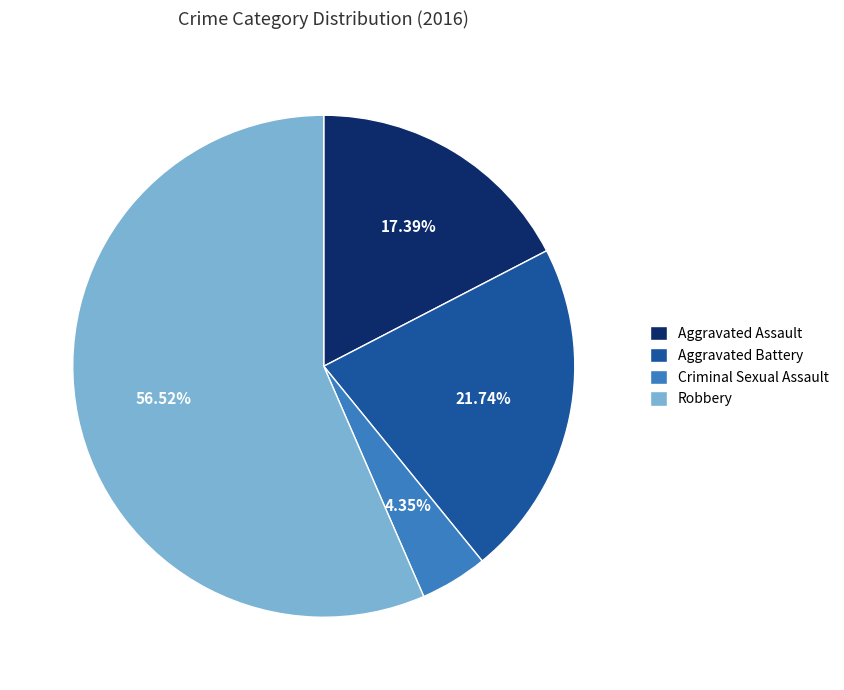

How many segments does this pie chart have?

4